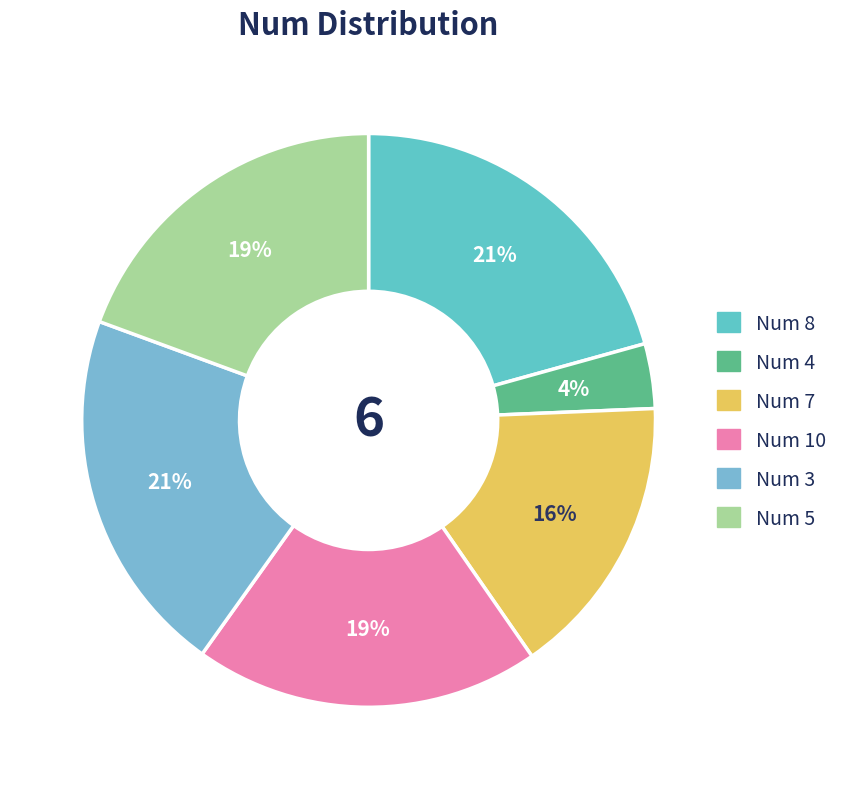

How many segments does this pie chart have?

6